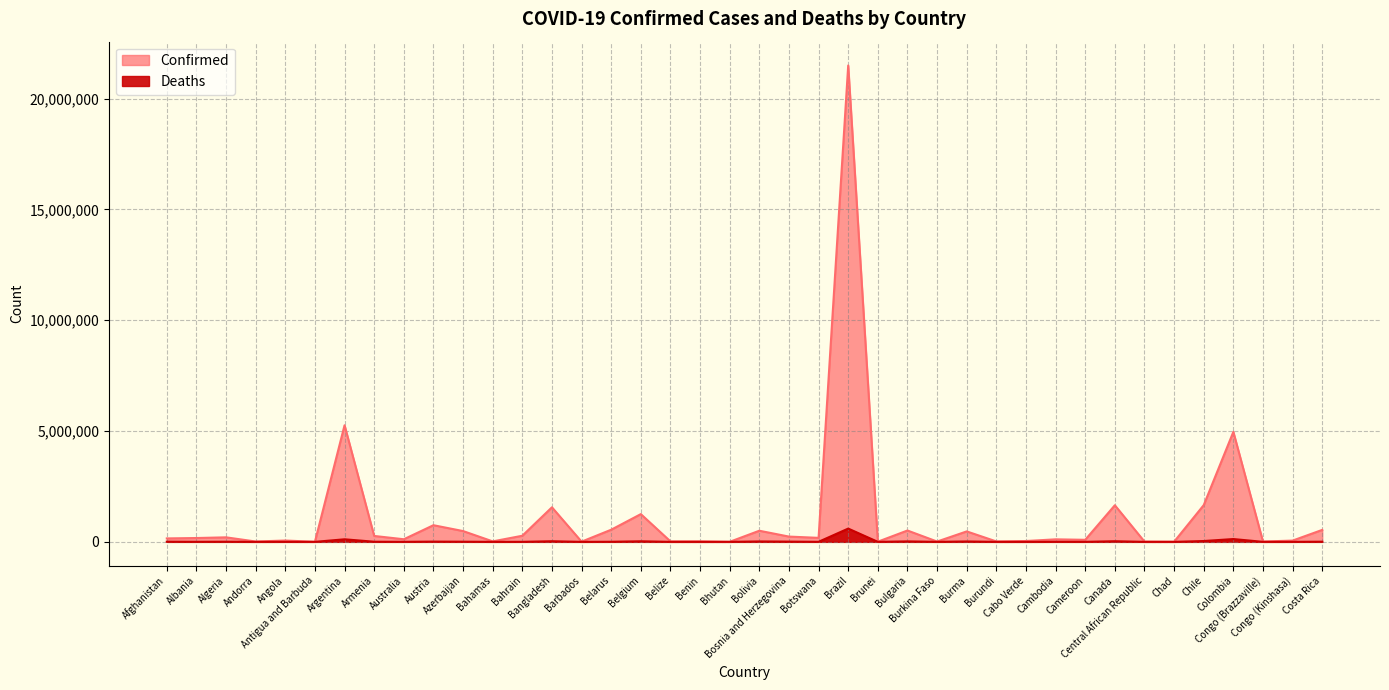

At which category does Deaths reach its first local peak?

Algeria